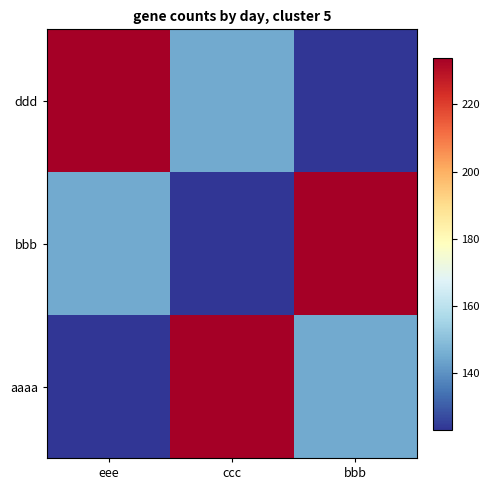

List the series in order of their peak value, highest first.

ddd, bbb, aaaa